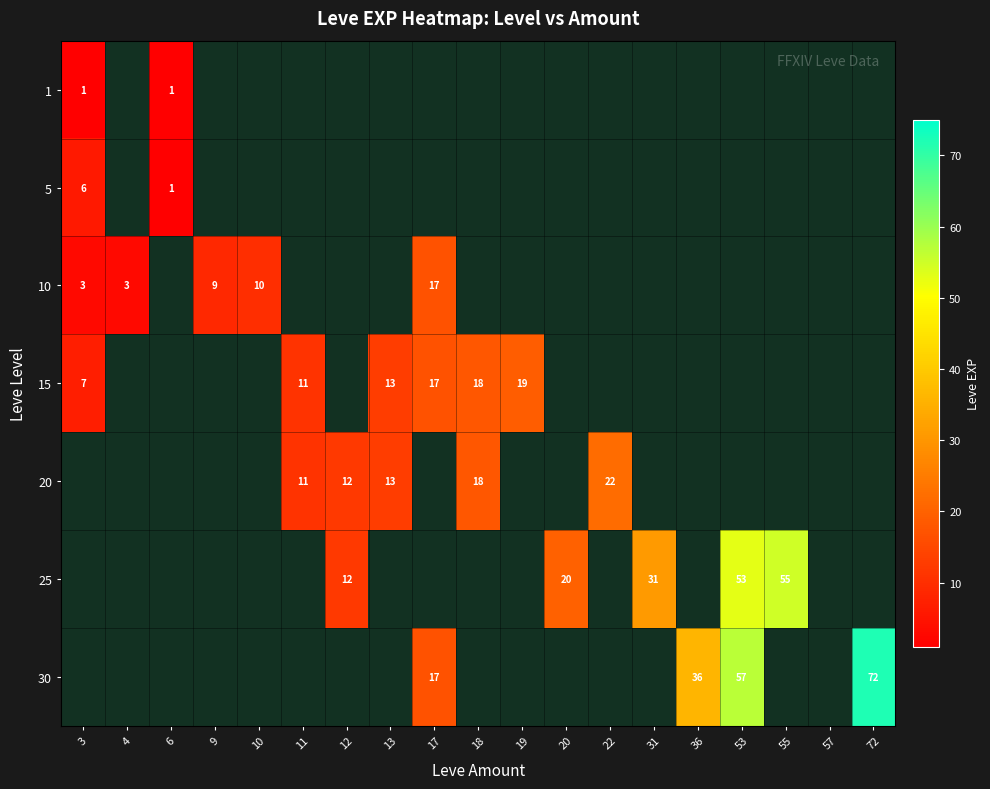

How many series are shown in this chart?

7